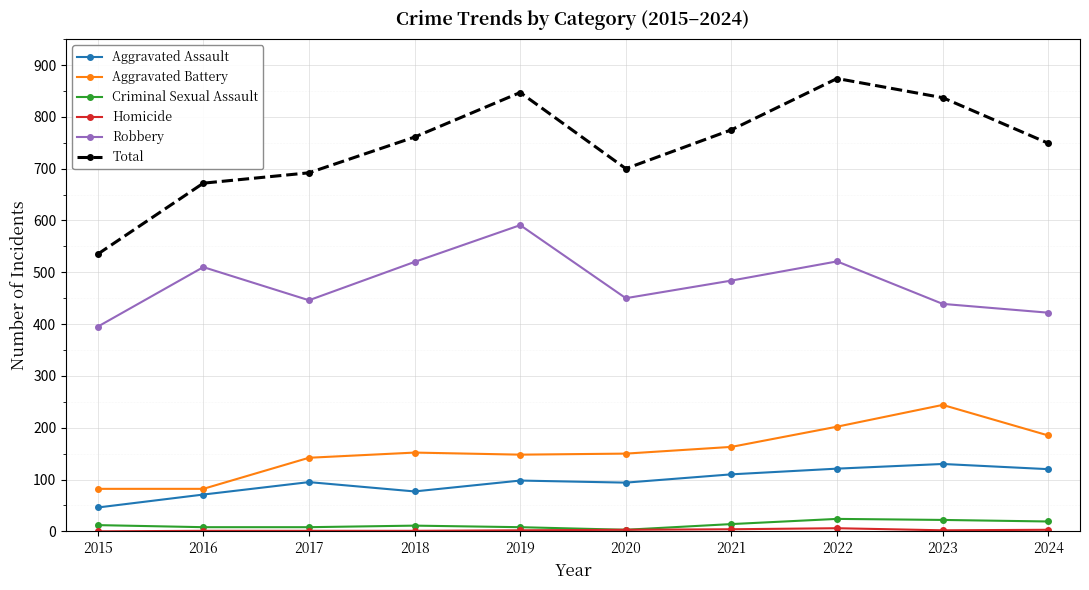

True or false: Total has a value of 837 at 2023.

True